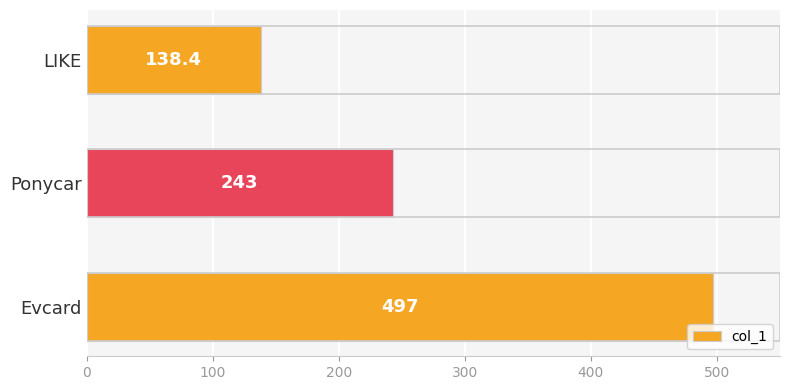

Are the bars grouped side by side (vs. stacked)?

No